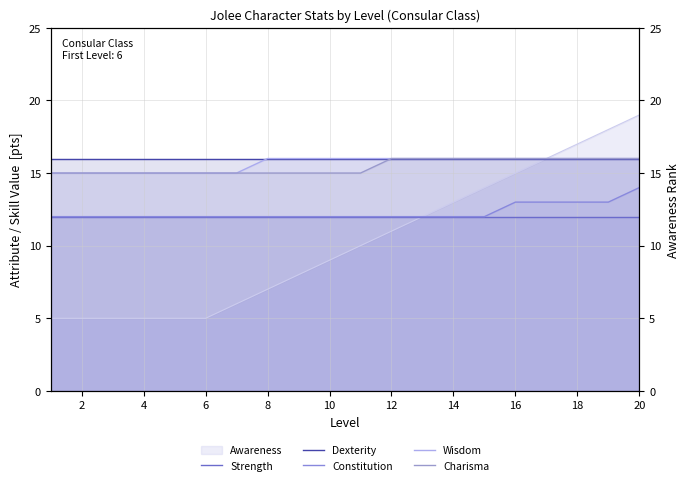

At how many categories does at least one series exceed 12?

20